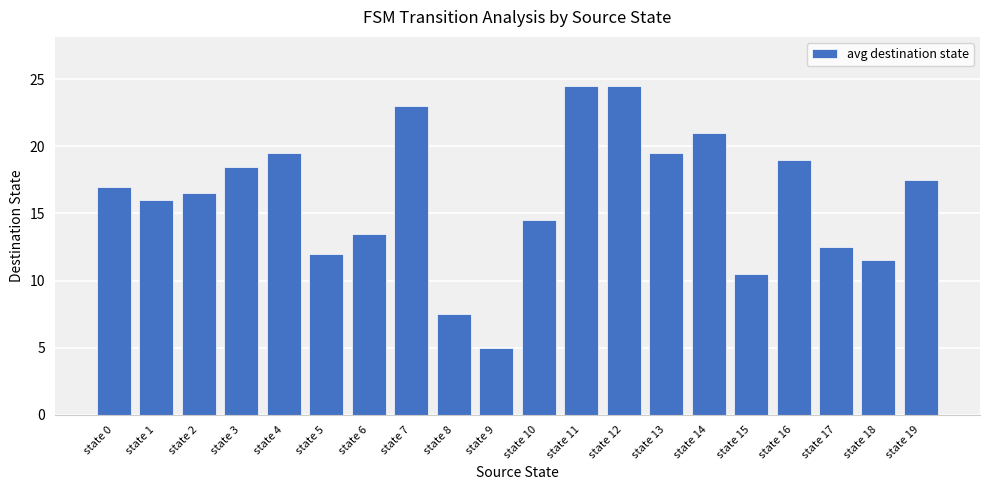

True or false: the data shows 24.5 at state 11.

True